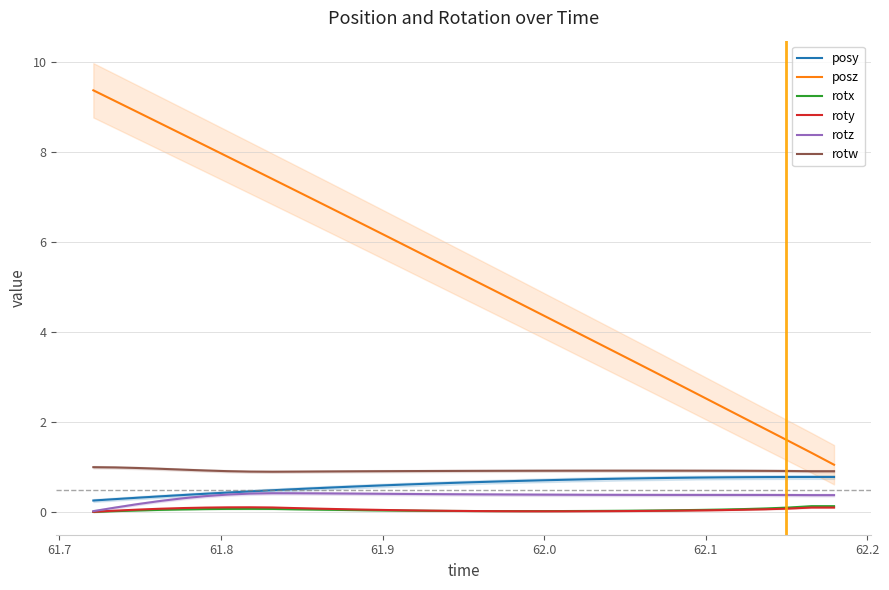

True or false: posy has more than 0 points higher than both neighbors.

True